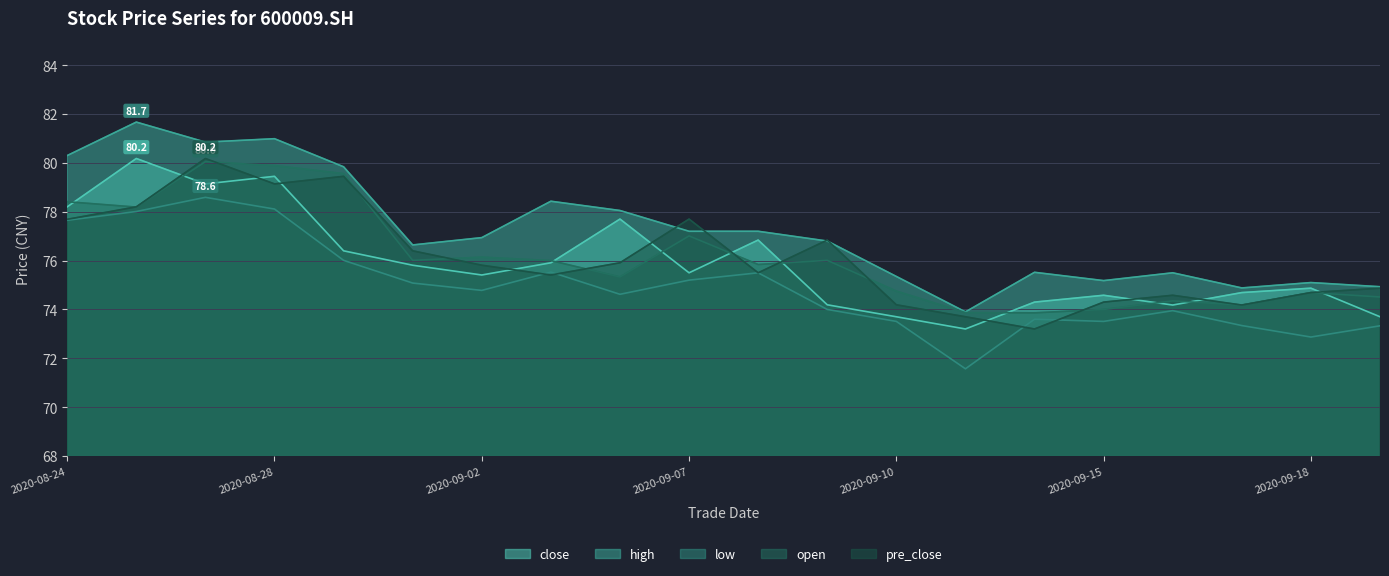

The value of pre_close at 2020-09-02 is 75.8. True or false?

True